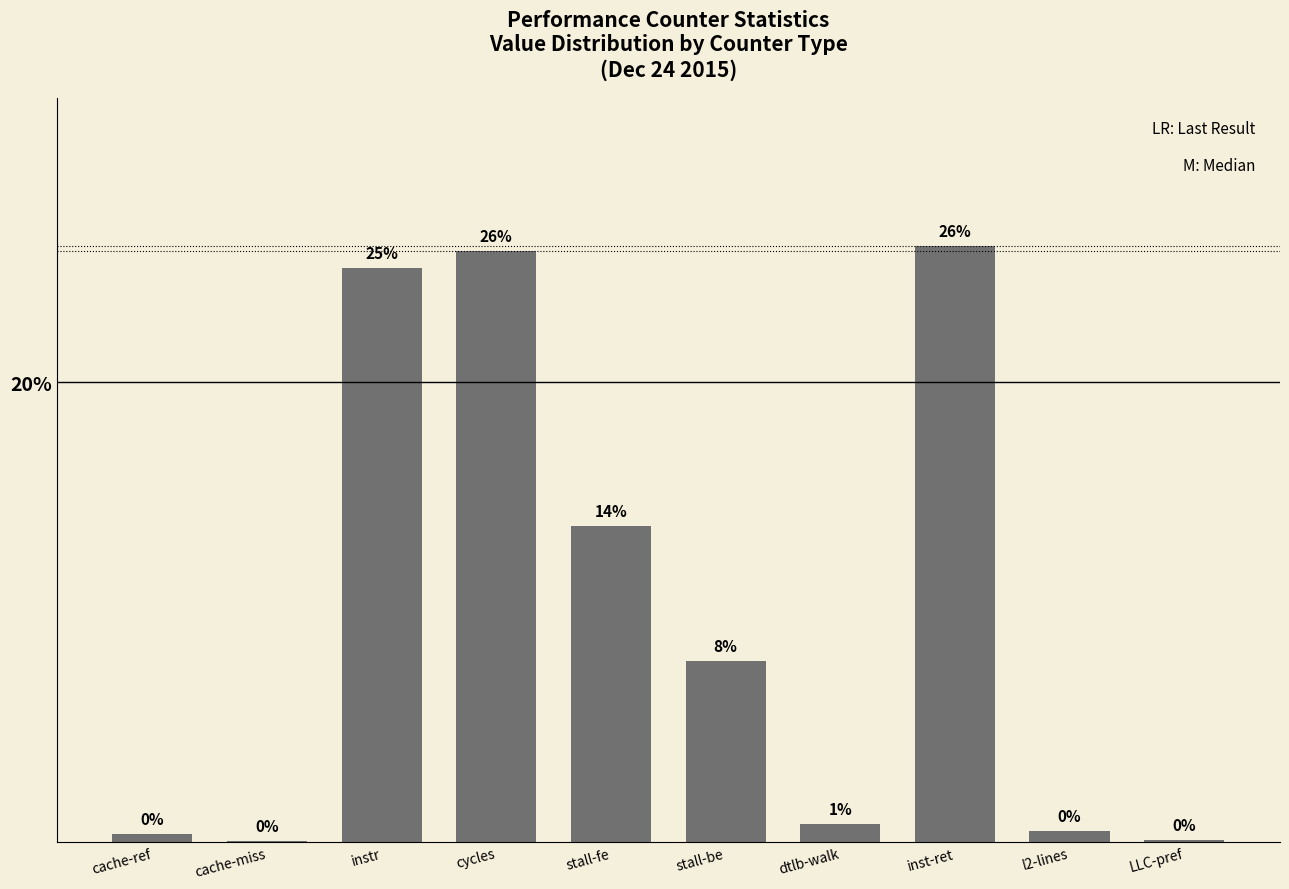

How many data points are above 7?

5